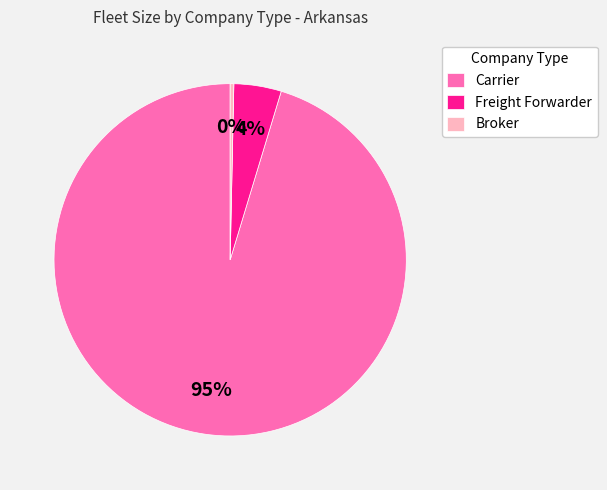

To the nearest percent, what is the average slice percentage?

33%